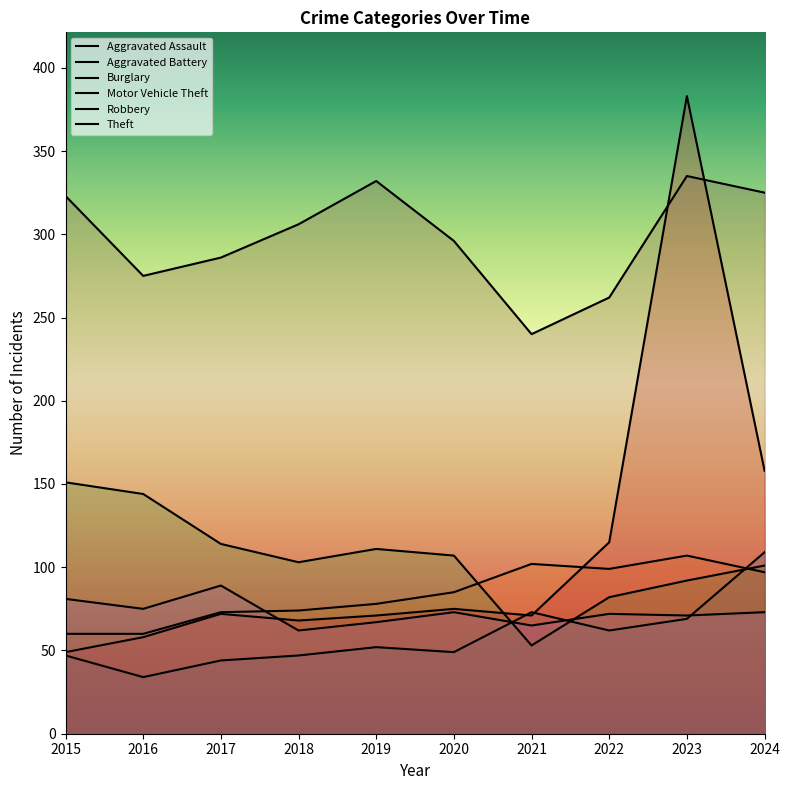

What are all the series names shown in the legend?

Aggravated Assault, Aggravated Battery, Burglary, Motor Vehicle Theft, Robbery, Theft